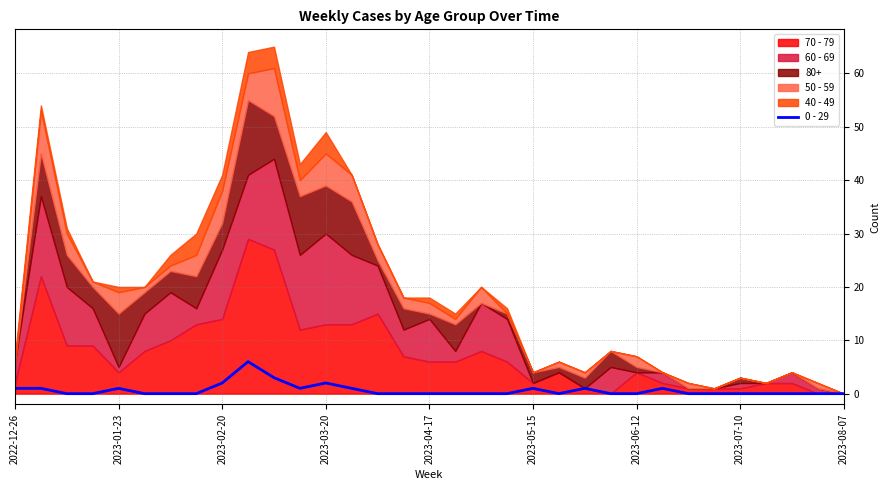

The value of 0 - 29 at 2023-08-07 is 0. True or false?

True